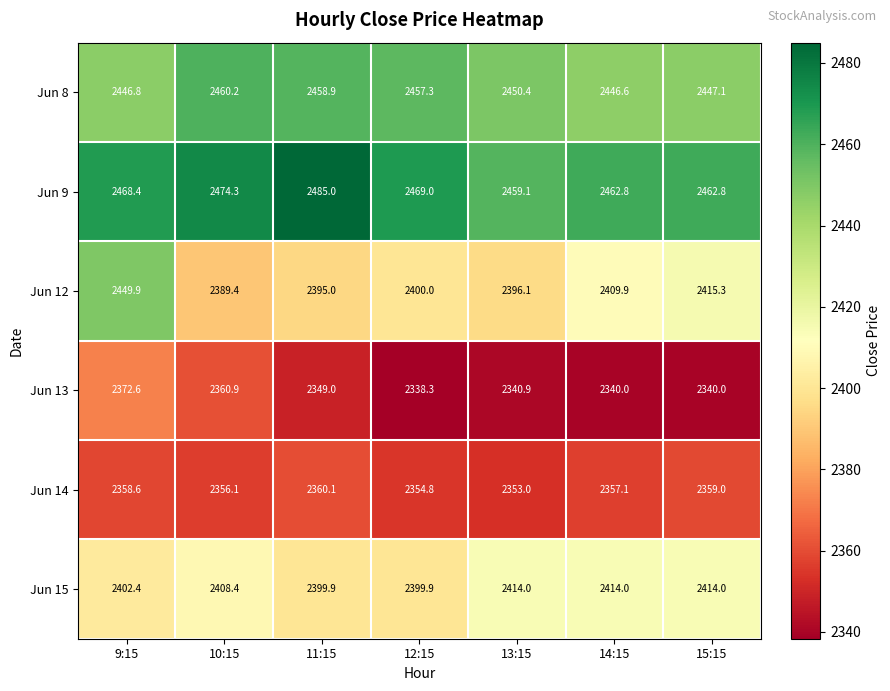

Between 13:15 and 15:15, which series saw the biggest shift?

Jun 12